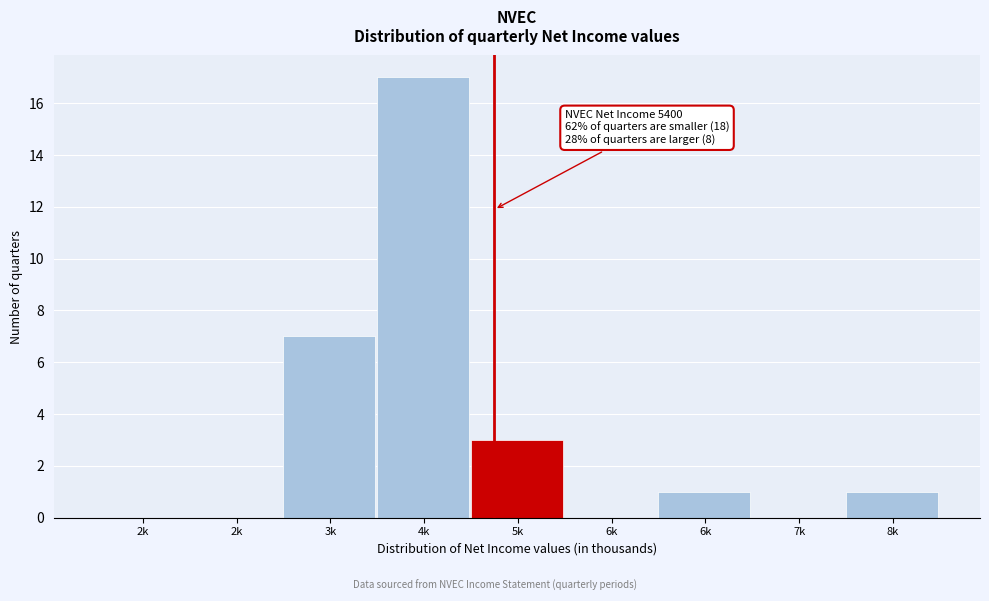

How many data points does each series have?

9